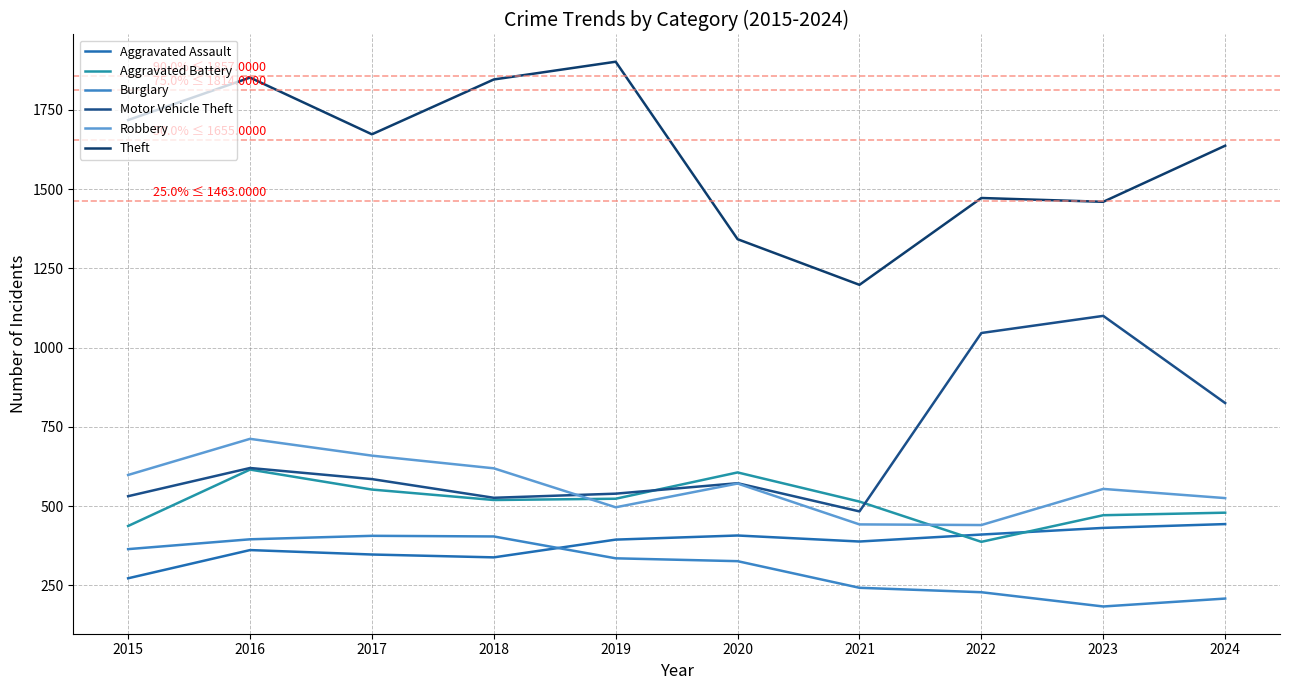

What is the sum of the Motor Vehicle Theft values at 2015 and 2020?

1103